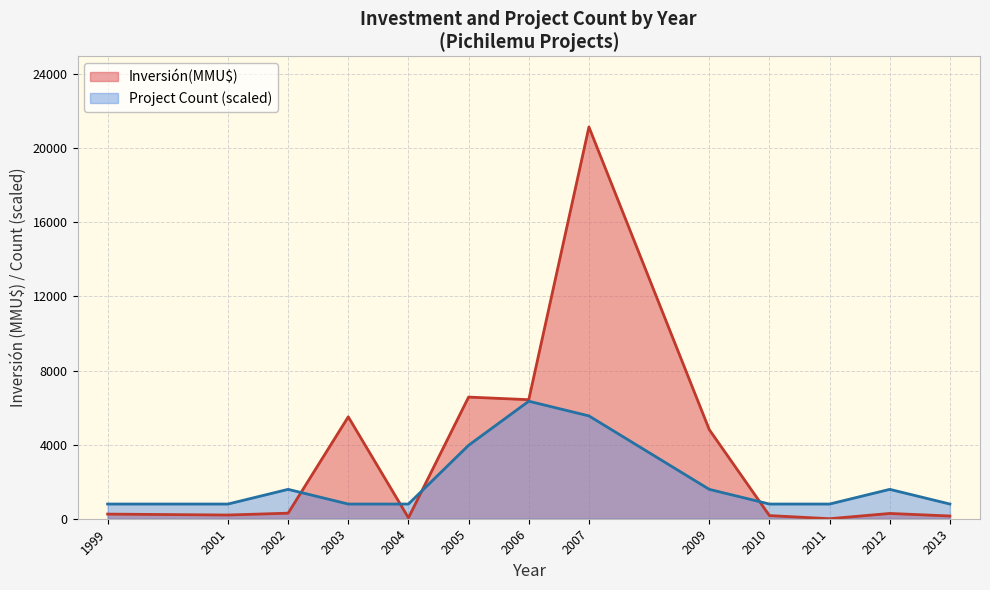

Rank the series by their maximum value, from highest to lowest.

Inversión(MMU$), Project Count (scaled)